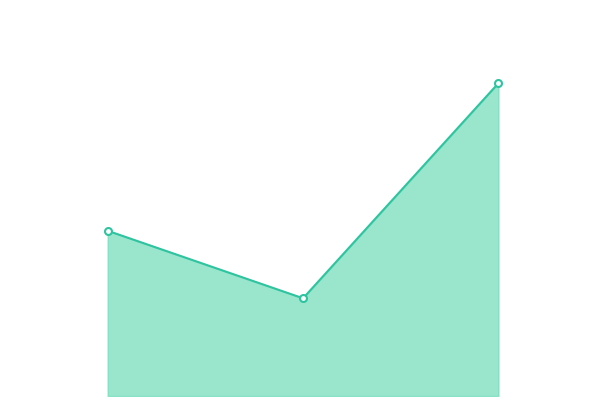

How many lines are shown in the chart?

1